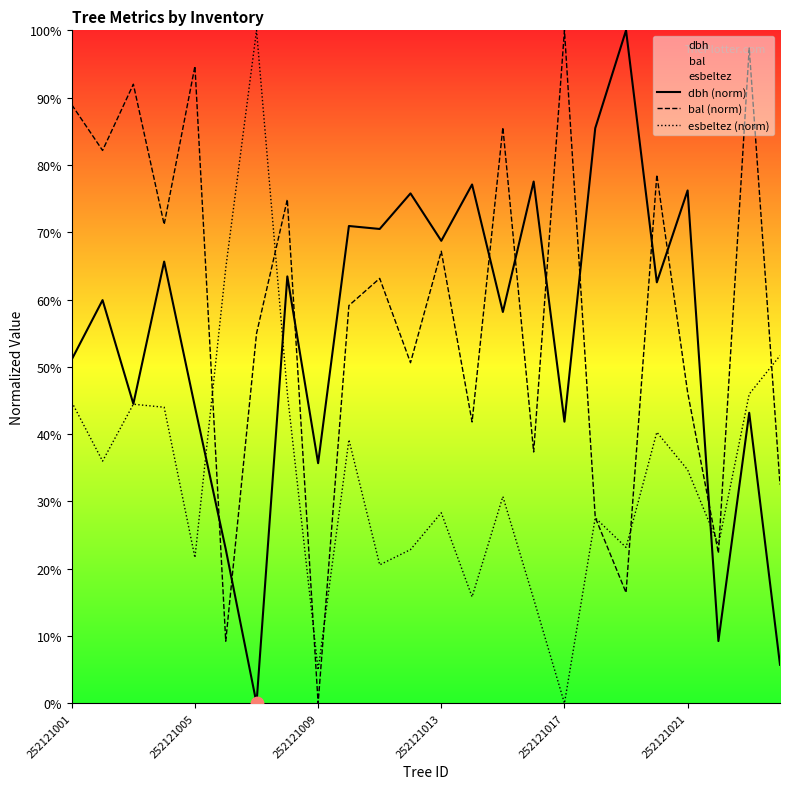

At which category is the sum across all series the highest?

22